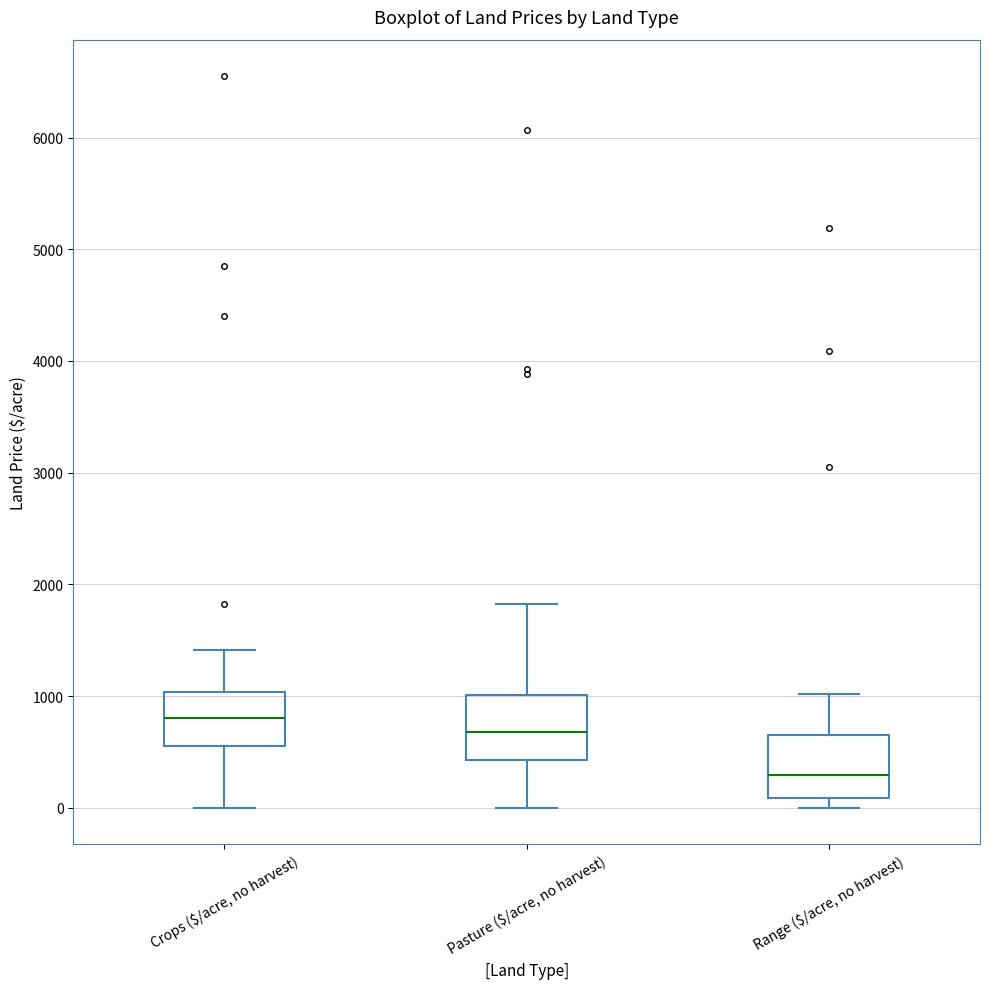

Reading left to right, transcribe this box plot: for each box, give where its median line is, the range the box spans, and where its two whiskers end, as read against the y-axis. The values are not printed on the chart, so give them approximately, as read against the axis.

Crops ($/acre, no harvest): median 800, box 600 to 1000, whiskers 0 to 1400
Pasture ($/acre, no harvest): median 700, box 400 to 1000, whiskers 0 to 1800
Range ($/acre, no harvest): median 300, box 100 to 600, whiskers 0 to 1000